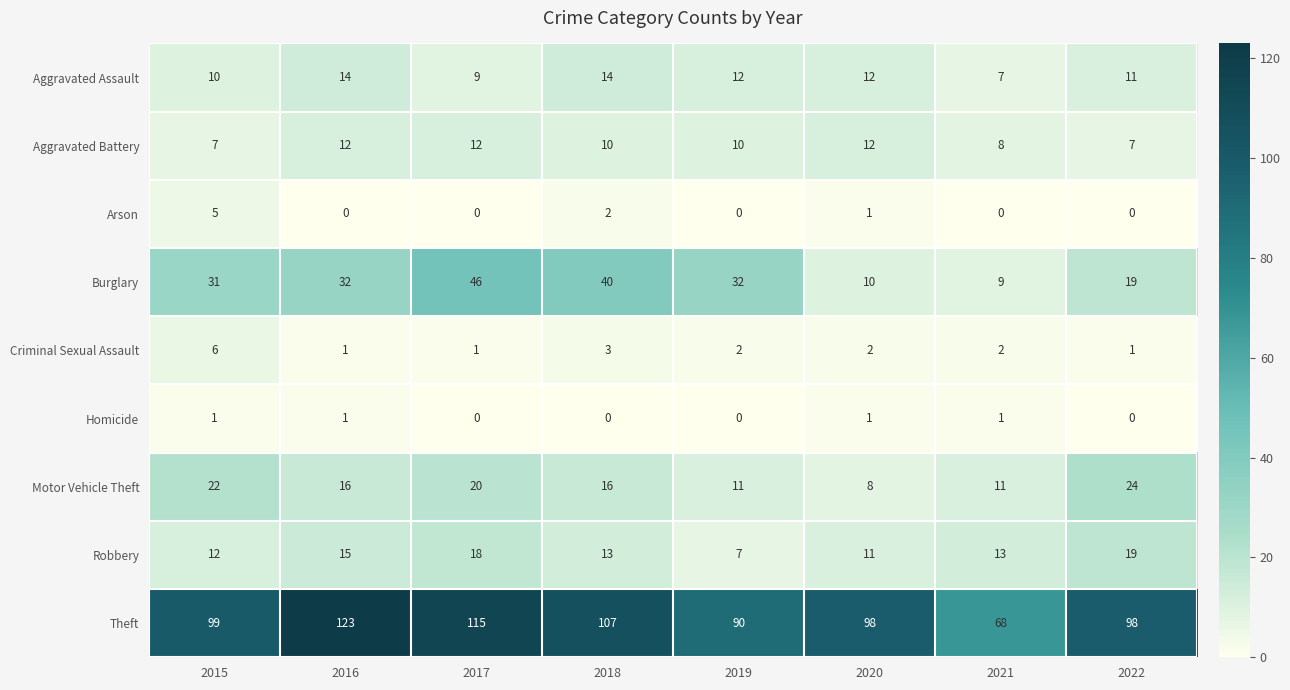

What is the minimum value for Motor Vehicle Theft?

8